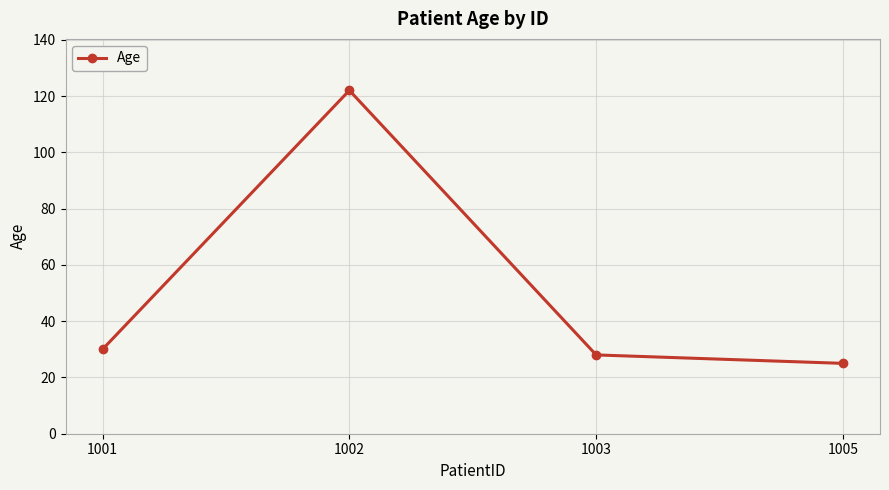

Does the chart have visible grid lines?

Yes